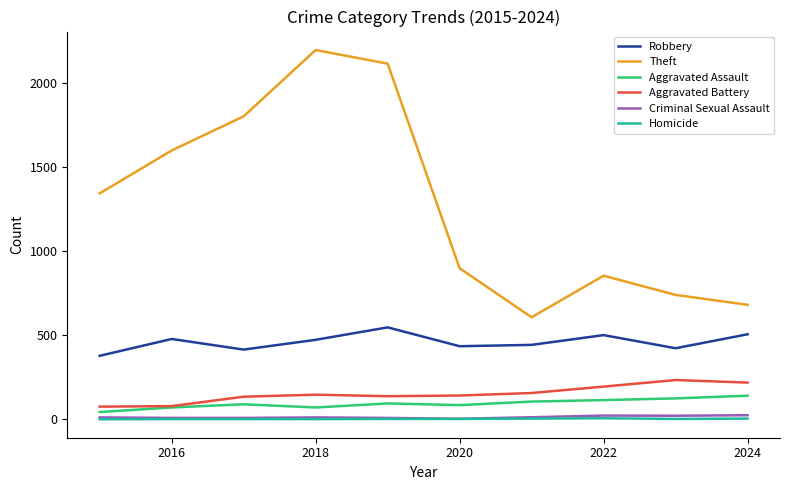

What is the highest value of the Robbery series?

546